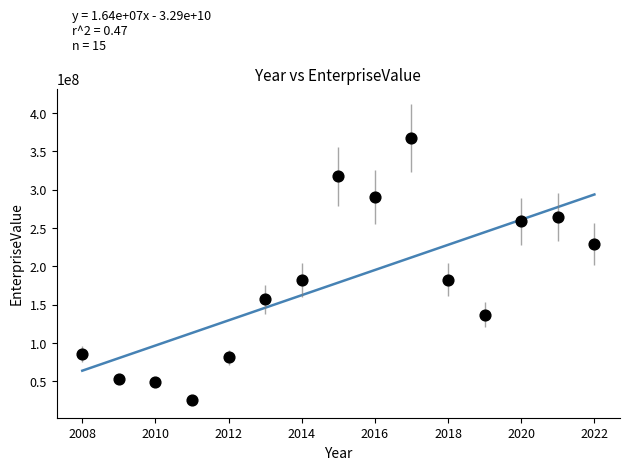

What is the range of Y values (max minus min)?

342790582.8